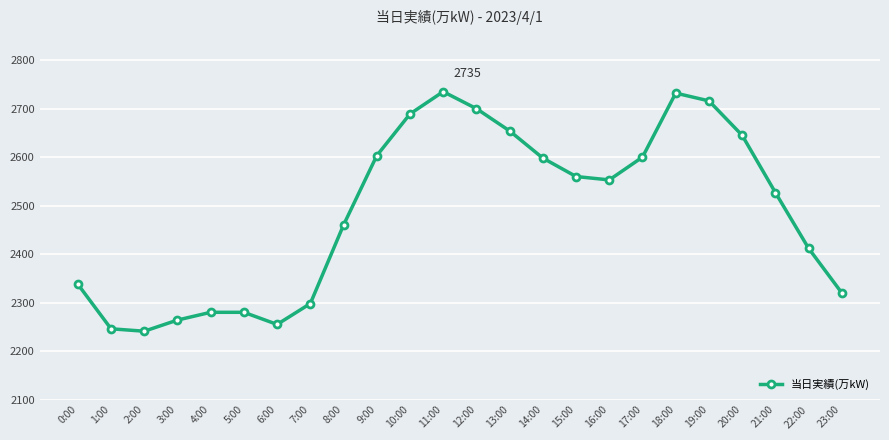

The chart shows a value of 4037 at 9:00. True or false?

False